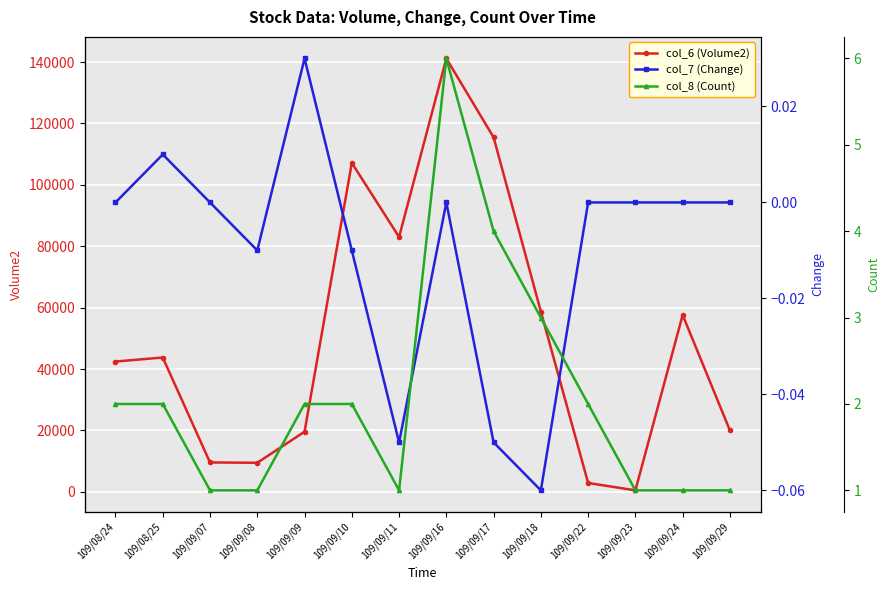

Which label corresponds to the smallest value in the chart?

109/09/18